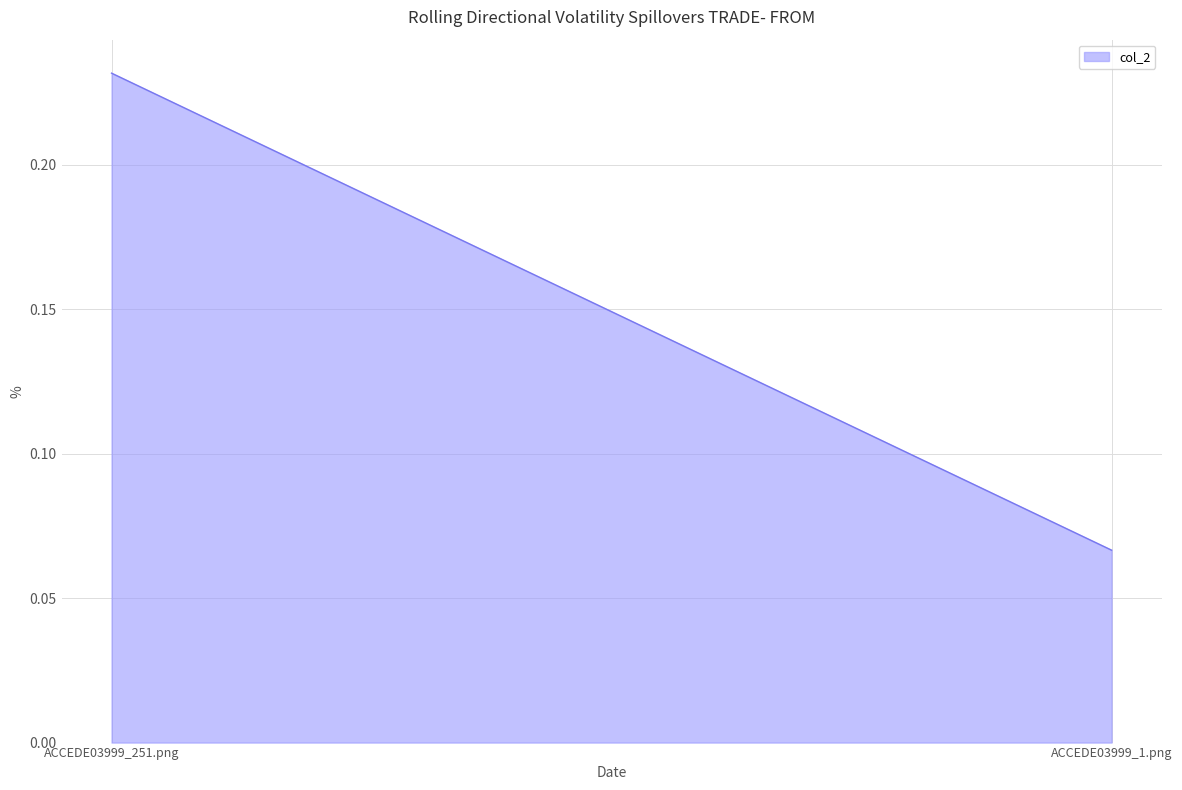

Reading left to right, extract all data points from this chart.

ACCEDE03999_251.png=0.2	ACCEDE03999_1.png=0.1